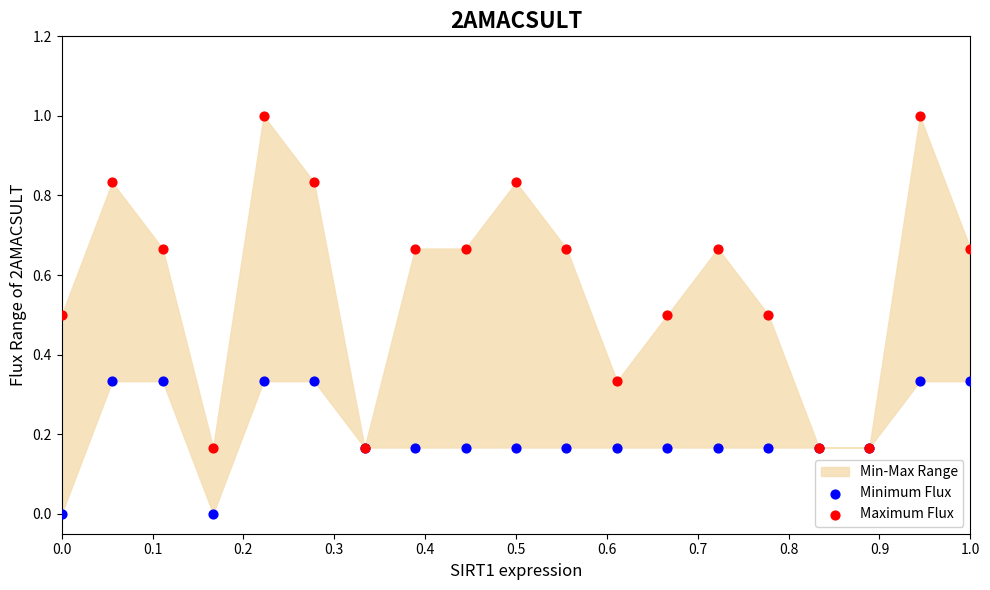

Which series has the widest spread of Y values?

Maximum Flux